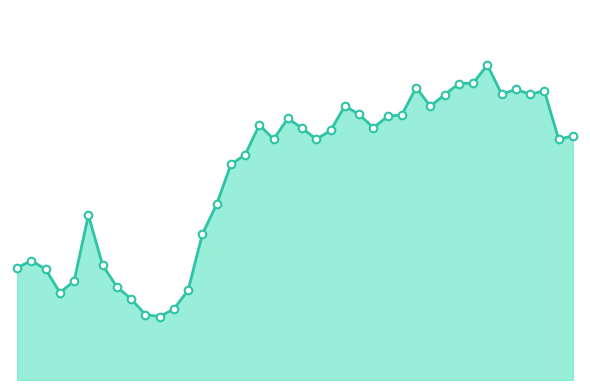

Is this an area chart (filled region under the line)?

Yes